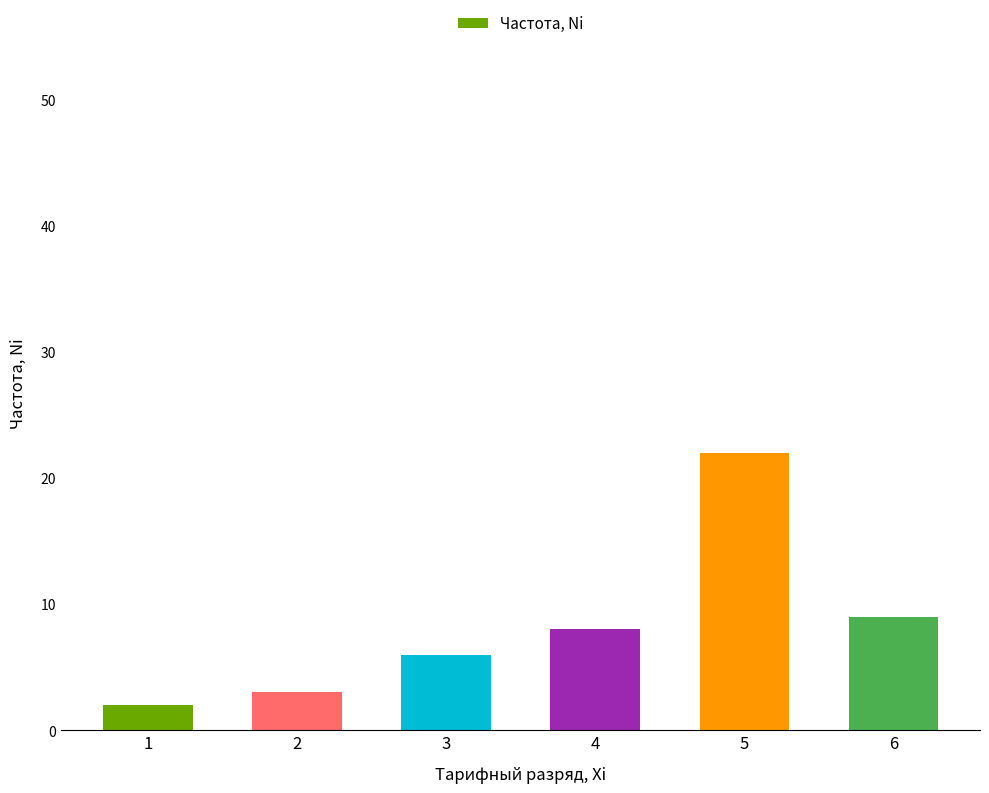

Which label corresponds to the largest value in the chart?

5